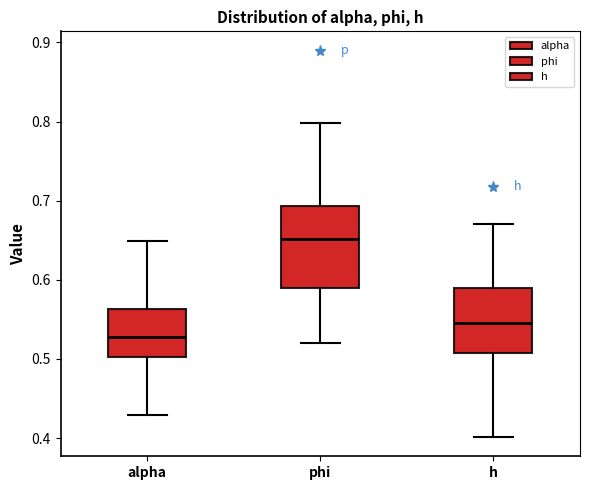

Reading left to right, read every box against the y-axis: the position of its median line, the range the box covers, and the ends of its whiskers. The values are not printed on the chart, so give them approximately, as read against the axis.

alpha: median 0.53, box 0.50 to 0.56, whiskers 0.43 to 0.65
phi: median 0.65, box 0.59 to 0.69, whiskers 0.52 to 0.80
h: median 0.55, box 0.51 to 0.59, whiskers 0.40 to 0.67